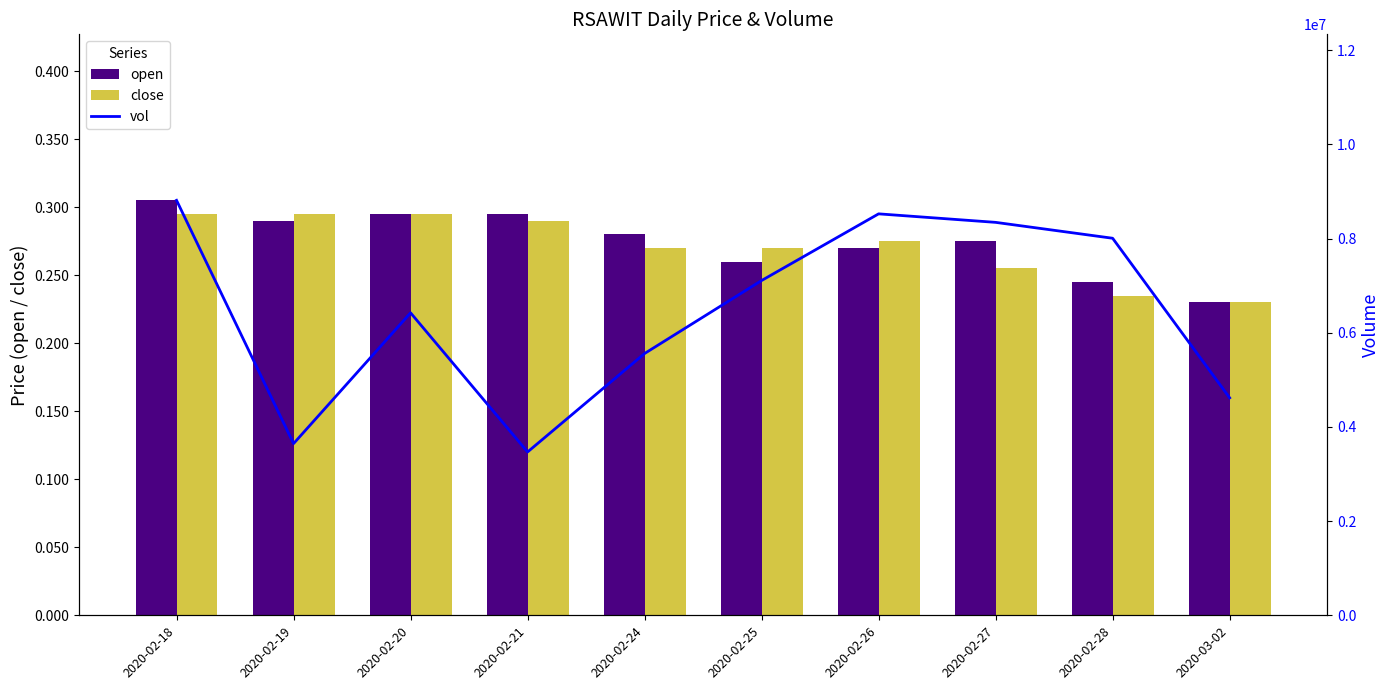

At how many categories does at least one series exceed 6945515?

5